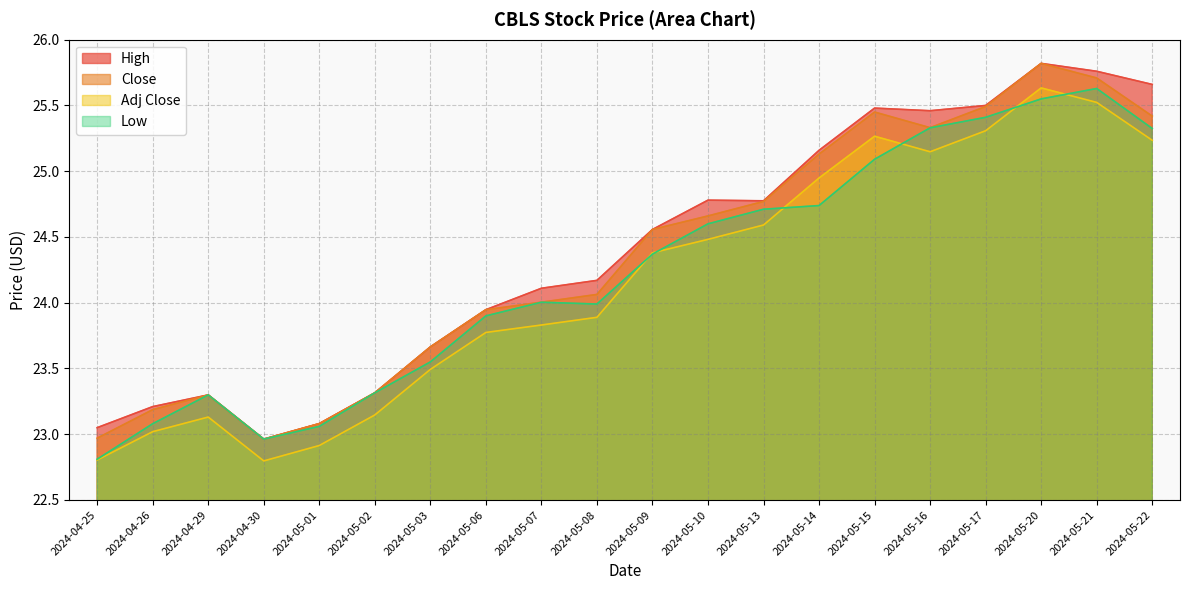

What is the spread (max minus min) of values at 2024-05-20?

0.3